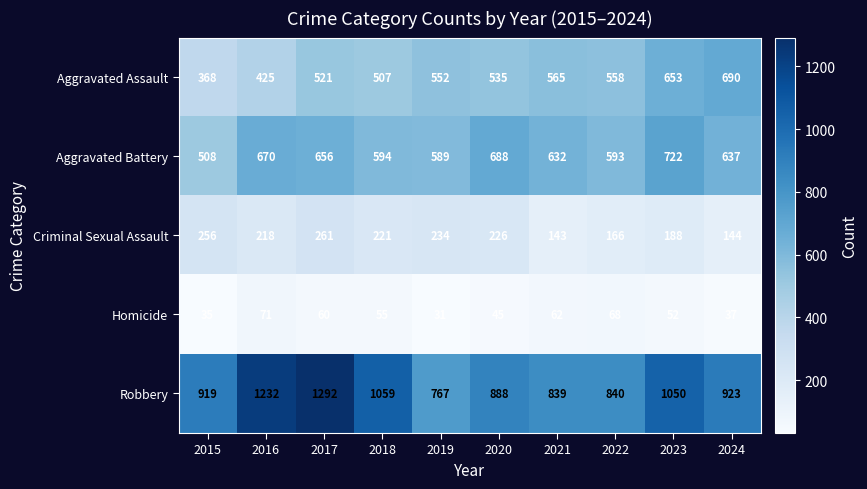

What is the average value of the Homicide series?

52